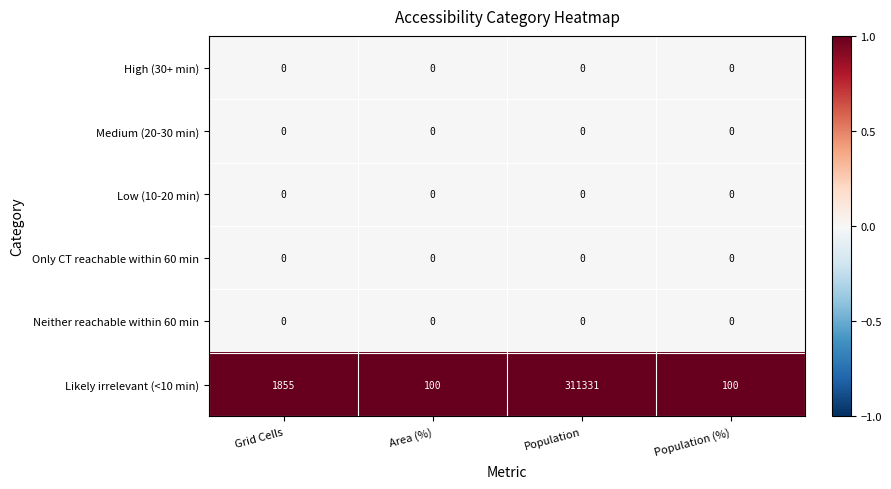

Reading left to right, extract all data points from this chart.

High (30+ min): 0	0	0	0
Medium (20-30 min): 0	0	0	0
Low (10-20 min): 0	0	0	0
Only CT reachable within 60 min: 0	0	0	0
Neither reachable within 60 min: 0	0	0	0
Likely irrelevant (<10 min): 1855	100	311331	100